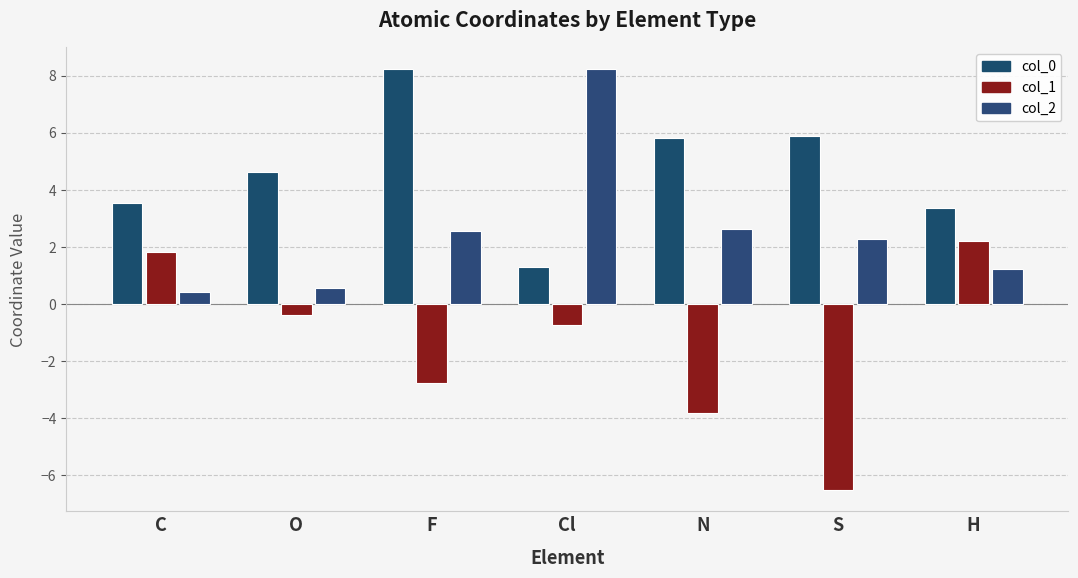

Rank the categories by col_1 value from lowest to highest.

S, N, F, Cl, O, C, H